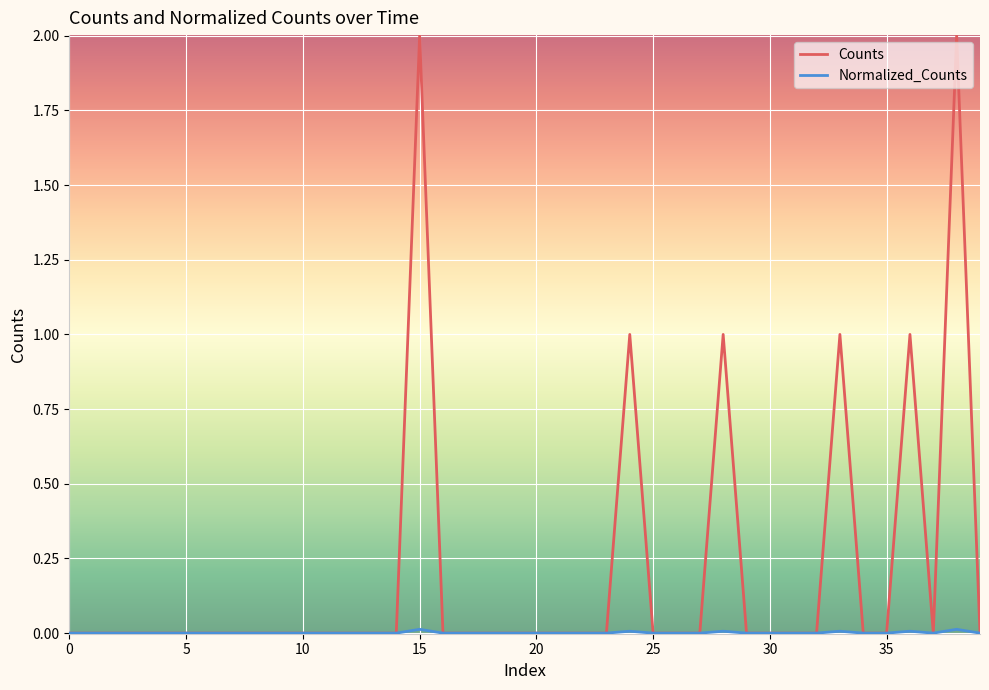

What is the highest value of the Counts series?

2.0